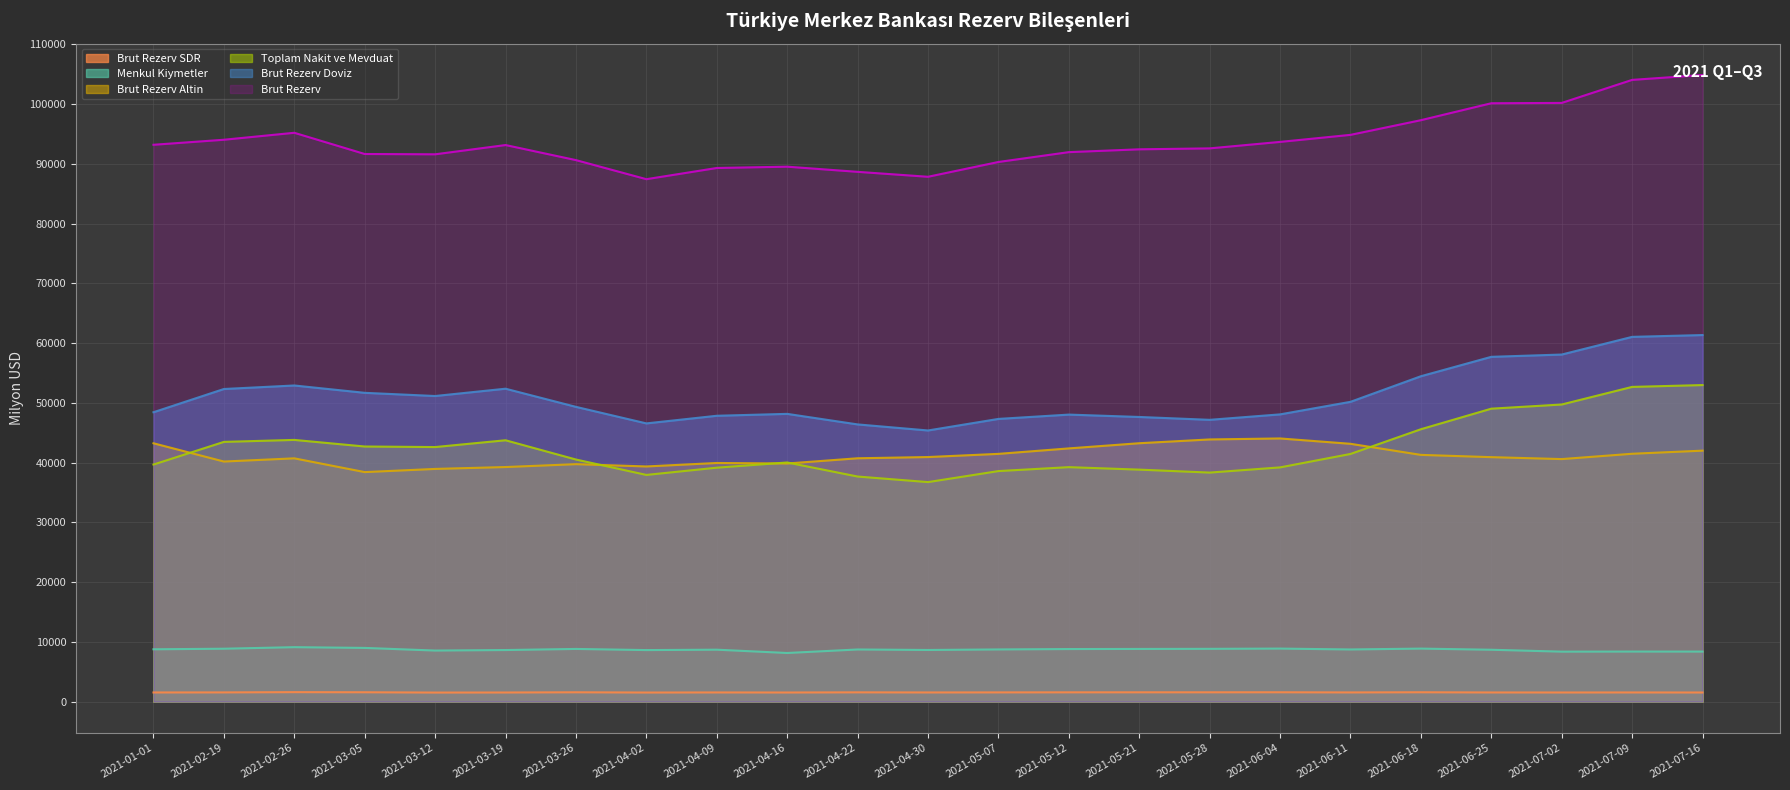

What is the spread (max minus min) of values at 2021-03-12?

90099.2